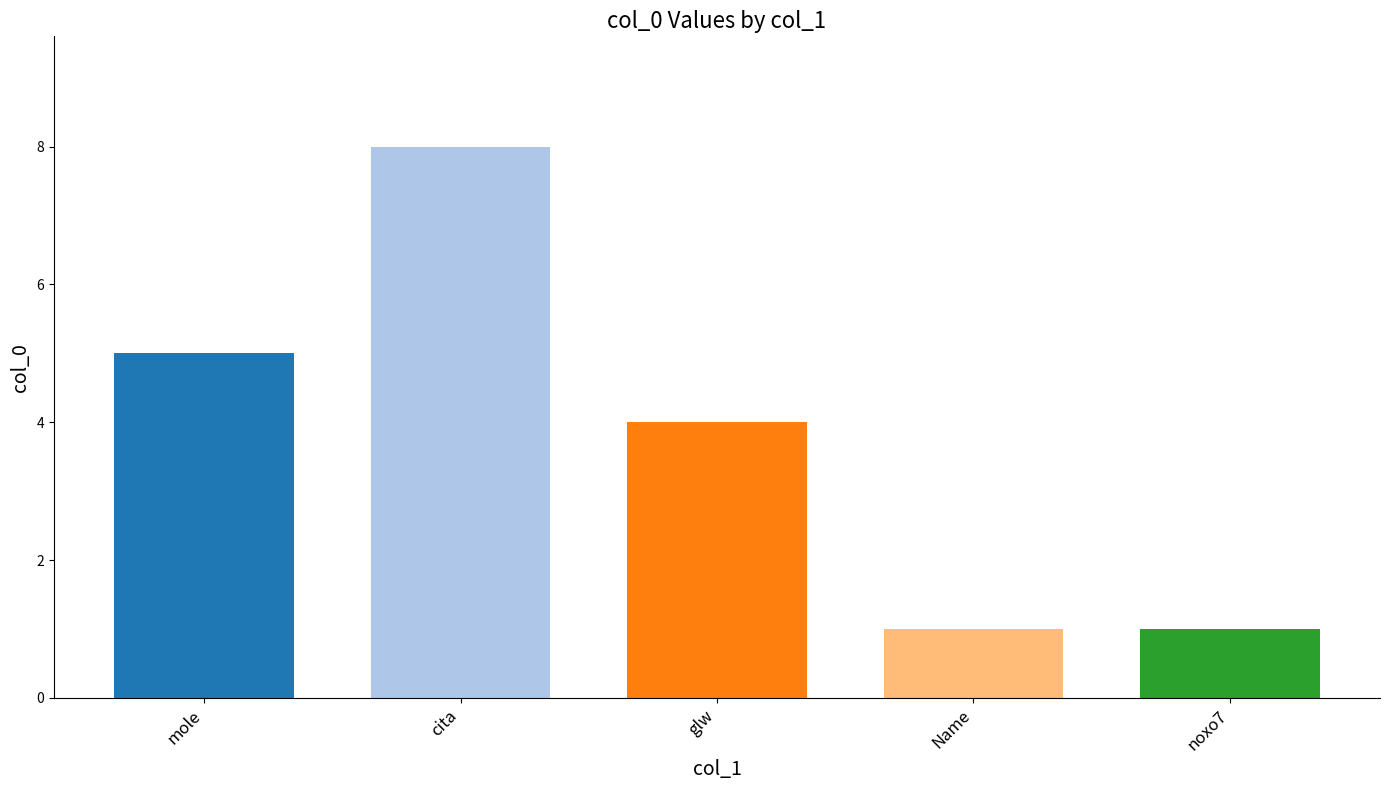

What is the difference between the maximum and minimum values?

7